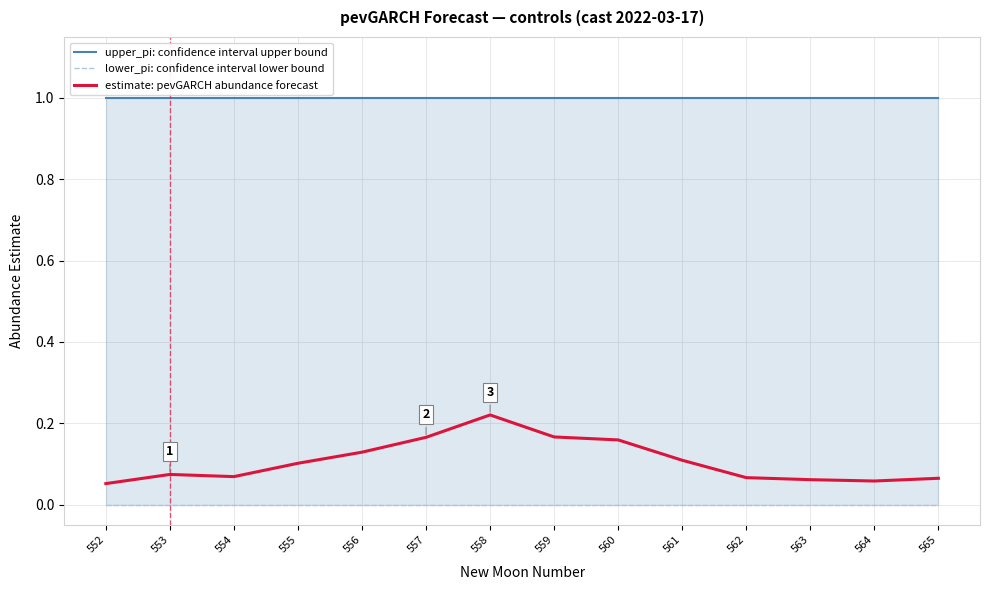

Does the chart have visible grid lines?

Yes